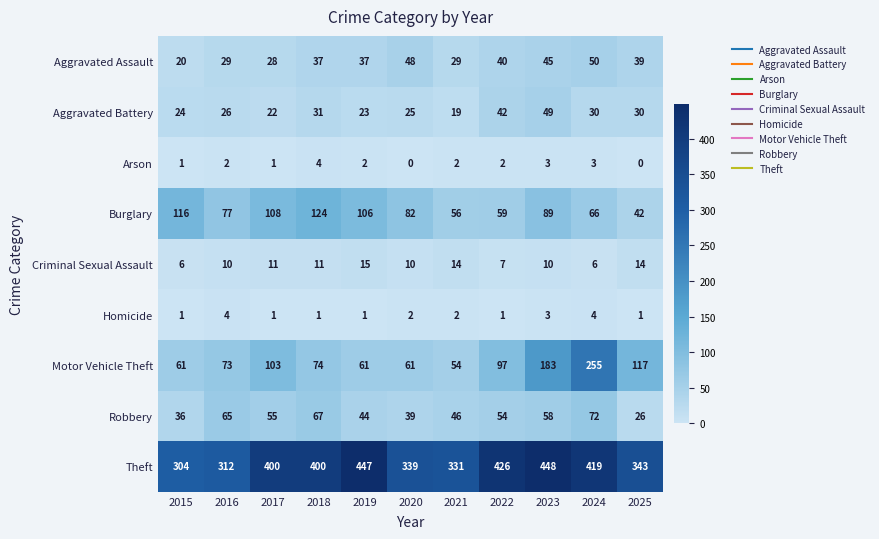

What is the total value across all series at 2018?

749